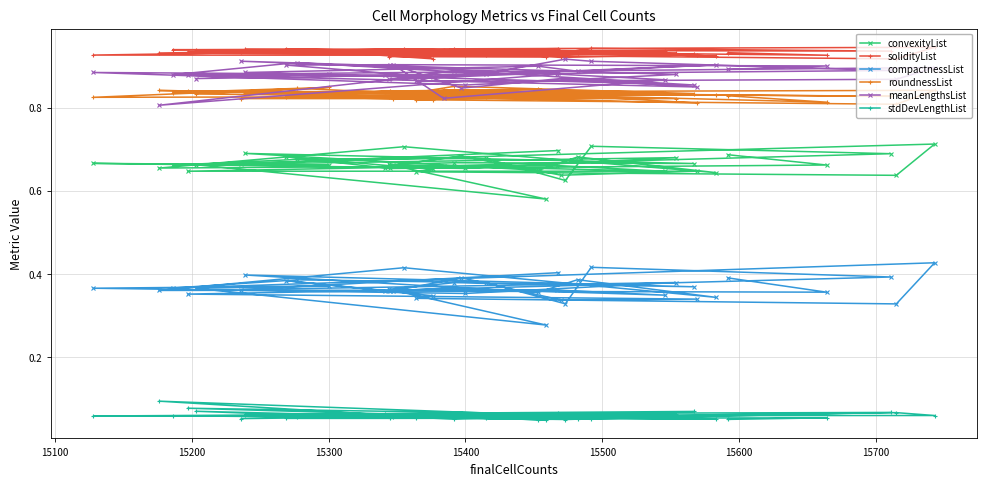

At how many categories does at least one series exceed 0?

40